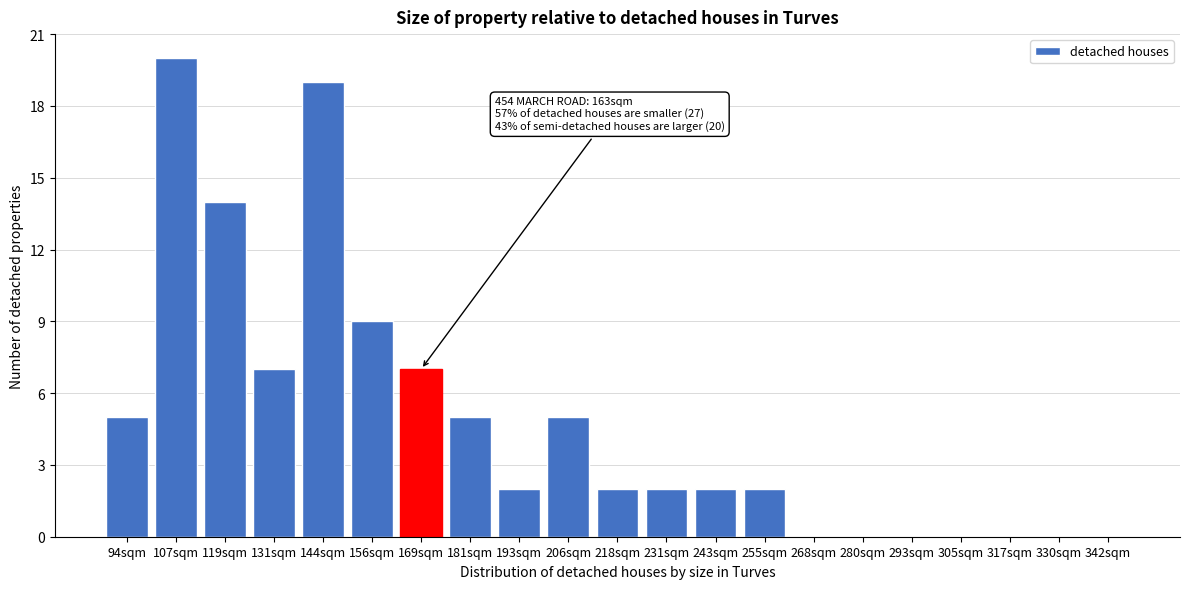

Reading left to right, extract all data points from this chart.

94sqm=5	107sqm=20	119sqm=14	131sqm=7	144sqm=19	156sqm=9	169sqm=7	181sqm=5	193sqm=2	206sqm=5	218sqm=2	231sqm=2	243sqm=2	255sqm=2	268sqm=0	280sqm=0	293sqm=0	305sqm=0	317sqm=0	330sqm=0	342sqm=0